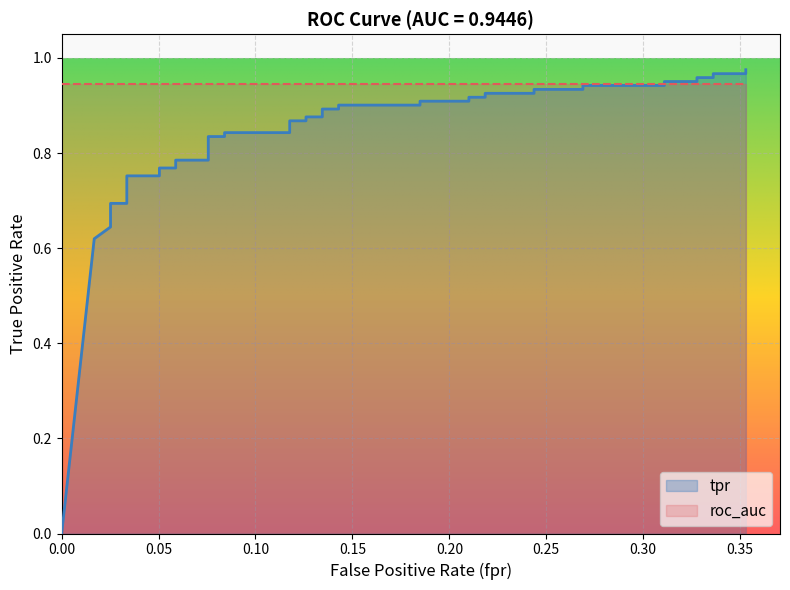

True or false: the data has more than 1 interior local peaks.

False